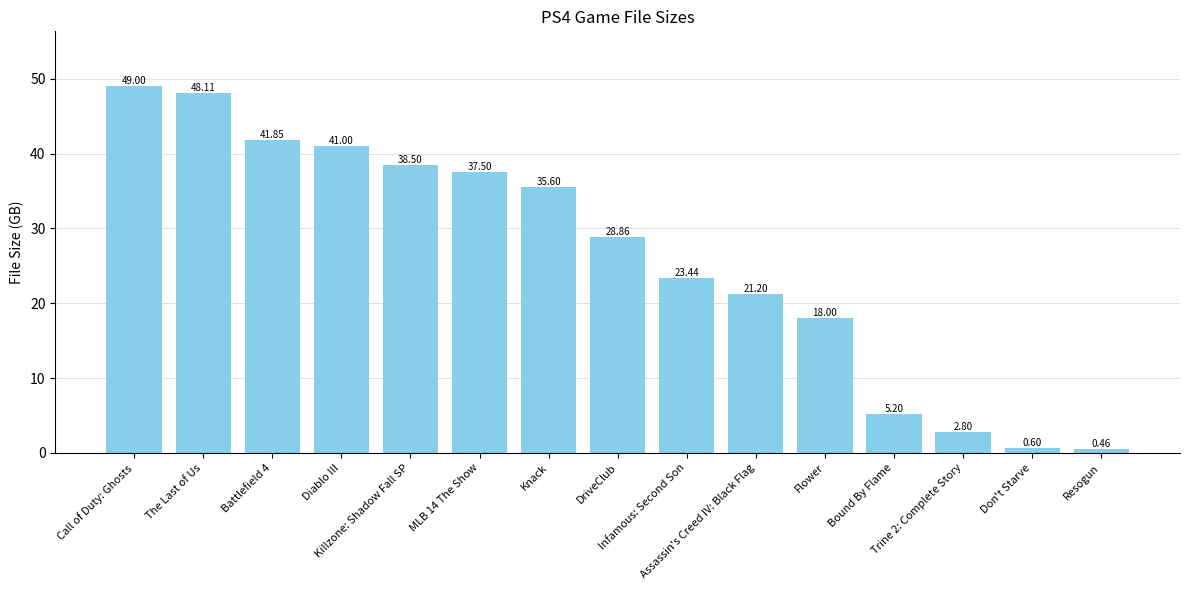

What is the difference between the maximum and second lowest values?

48.4